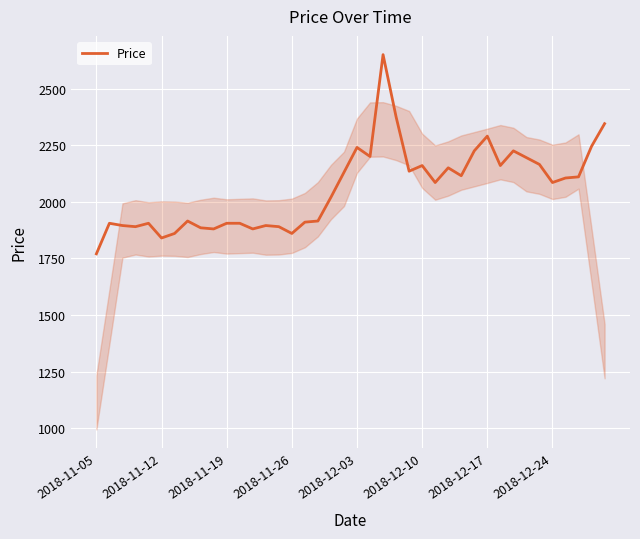

What is the minimum value shown in the chart?

1770